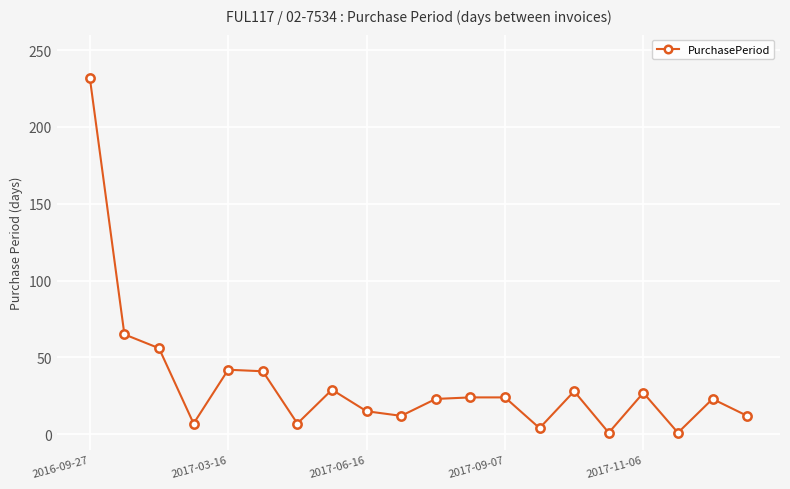

What is the greatest value displayed?

232